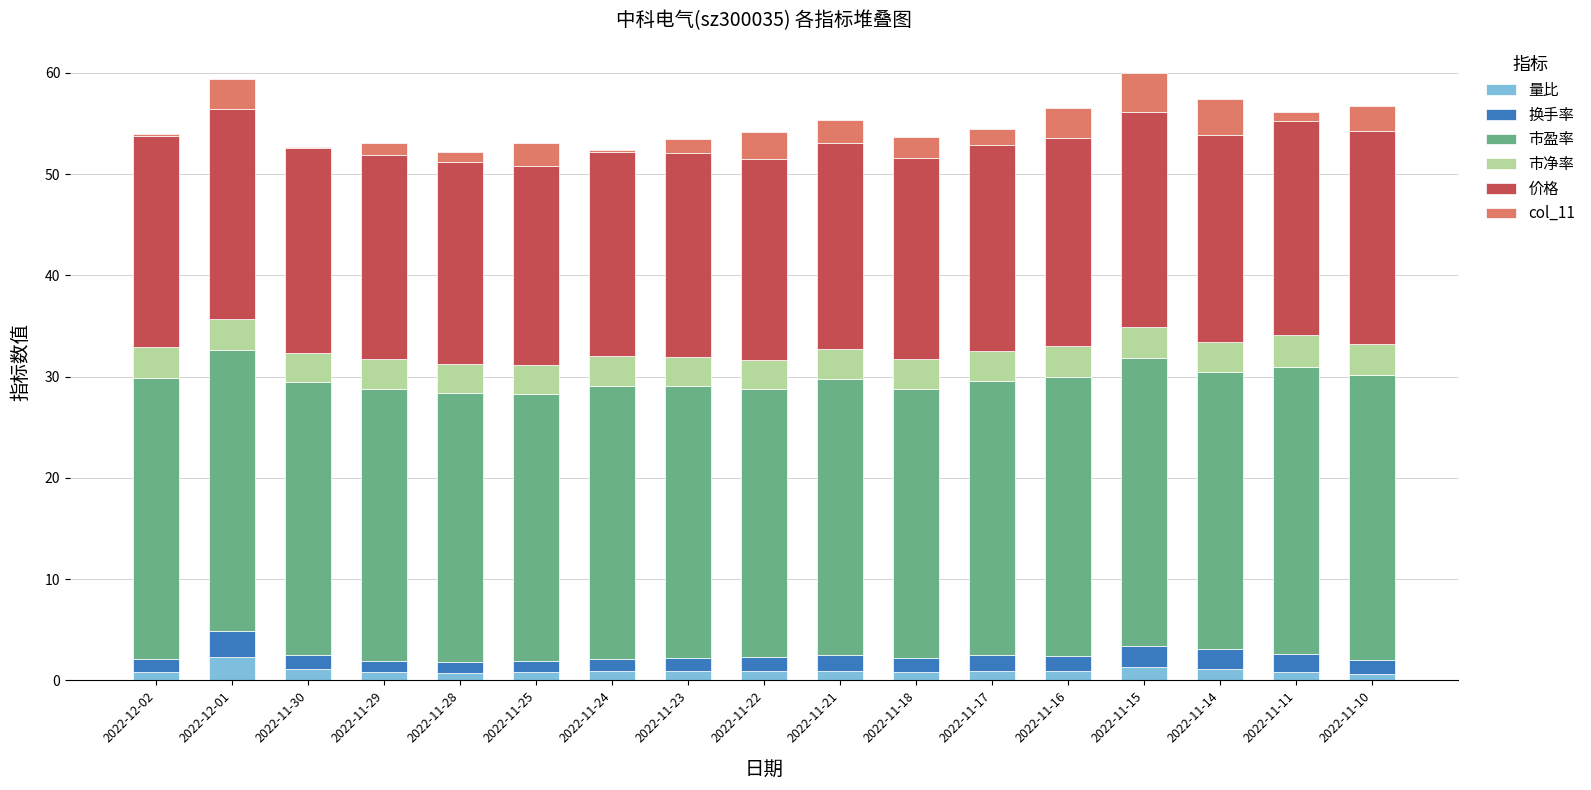

What is the total value across all series at 2022-12-01?

59.4